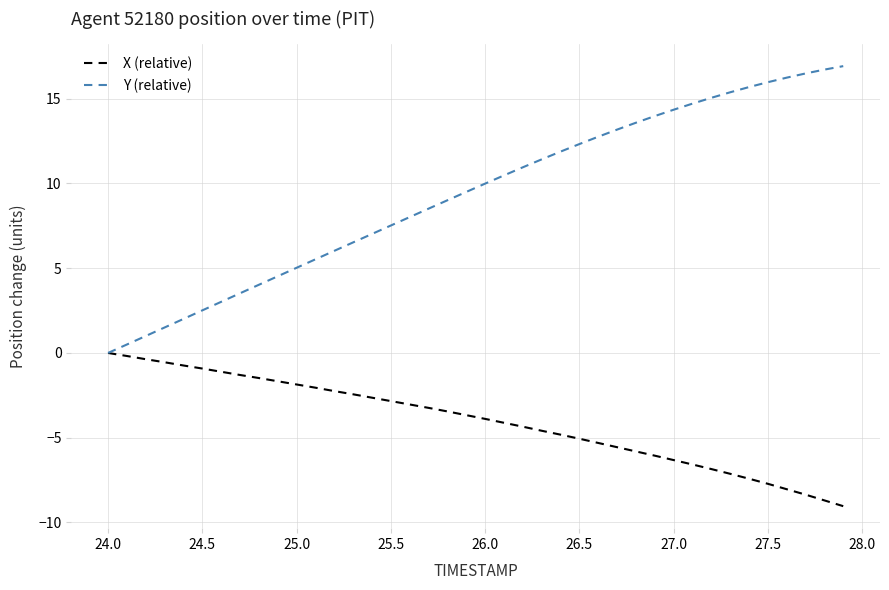

What is the smallest value displayed?

-9.0